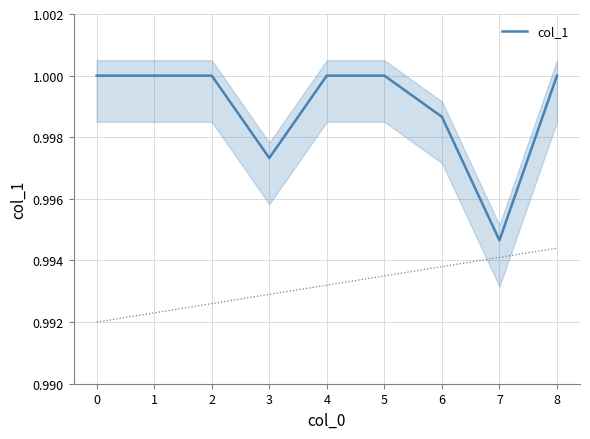

Is it true that col_1 equals 1.0 at 2?

True